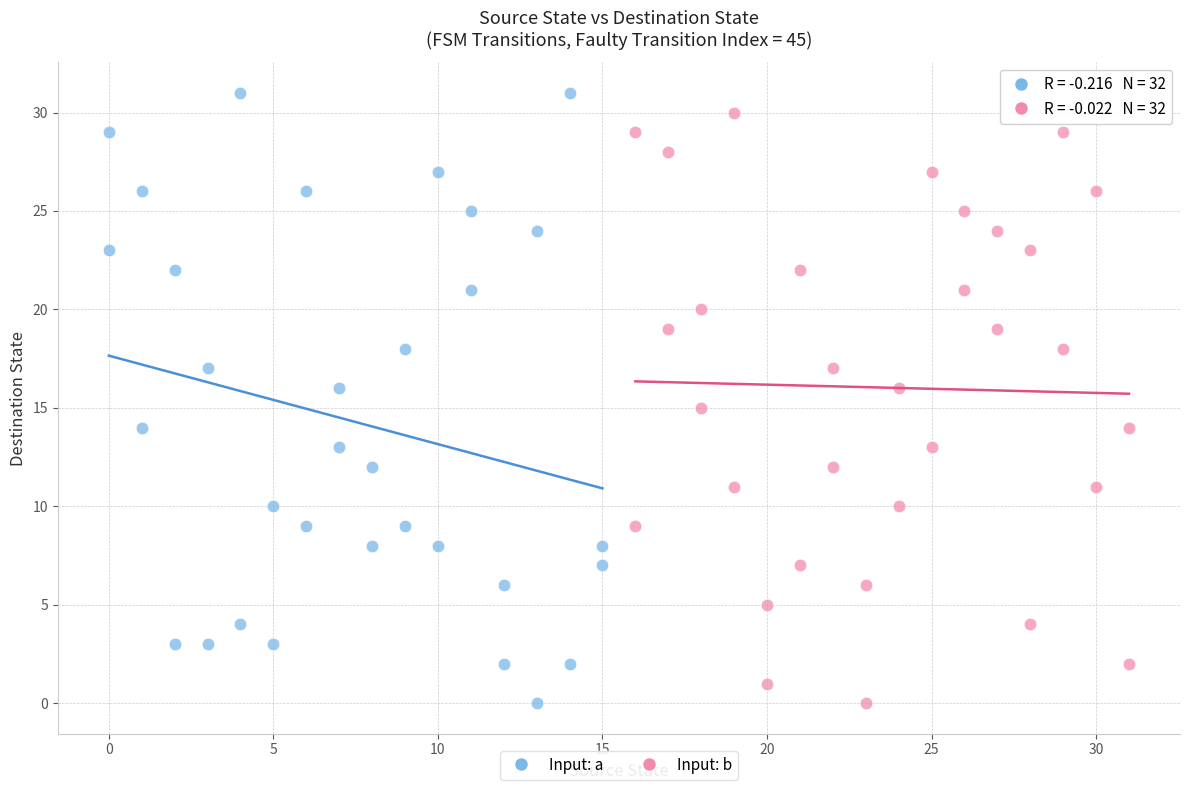

What are all the series names shown in the legend?

Input: a, Input: b